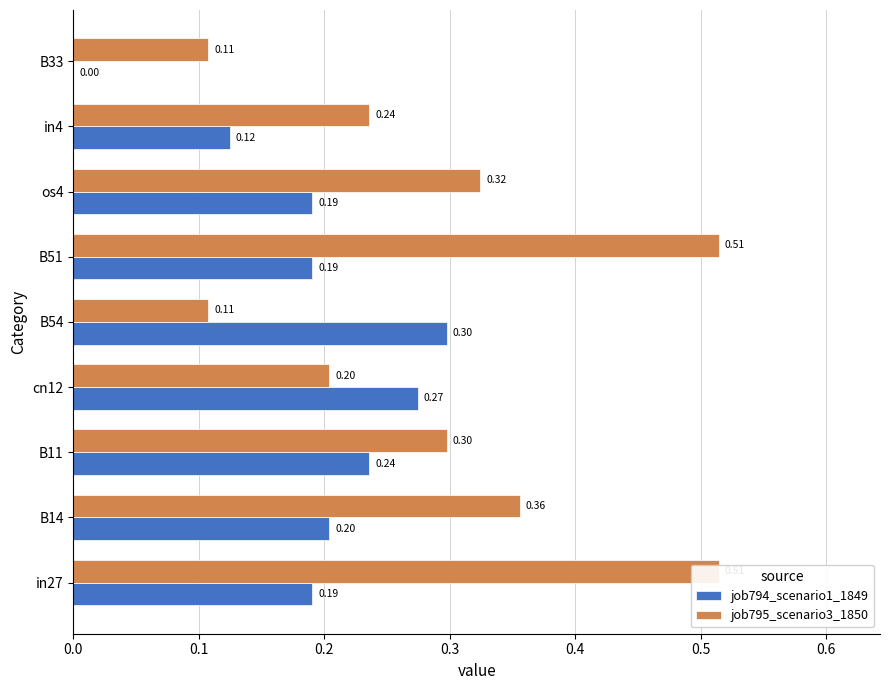

At how many categories does at least one series exceed 0?

9